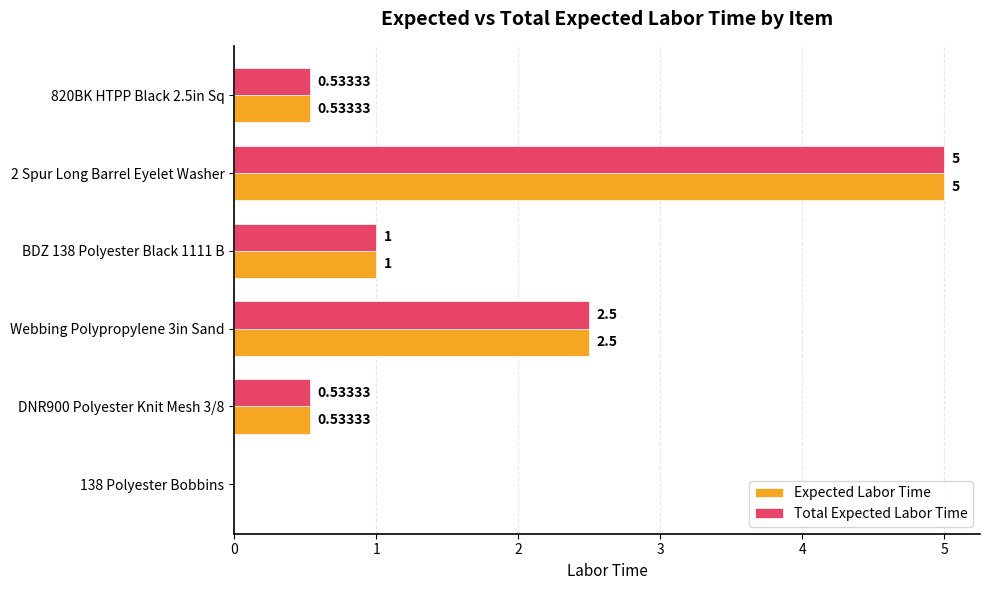

At which category is the sum across all series the highest?

2 Spur Long Barrel Eyelet Washer